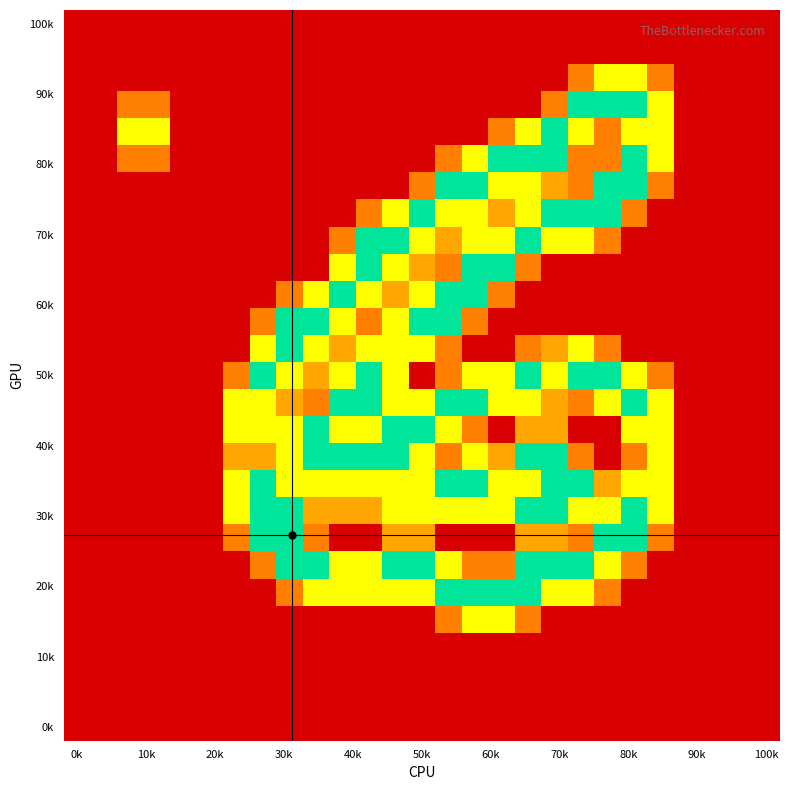

How many categories are shown in the chart?

27